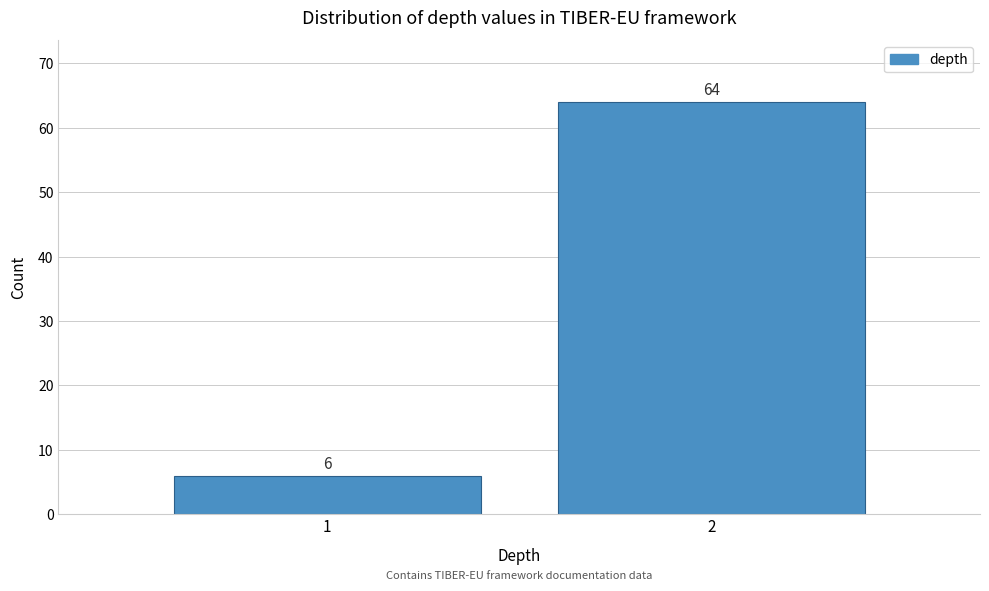

Reading left to right, what are all the values shown in this chart?

6	64